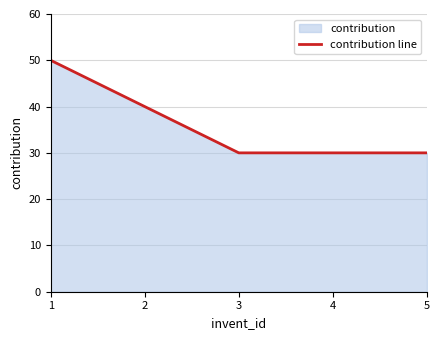

At which category does the chart reach its peak across all series?

1